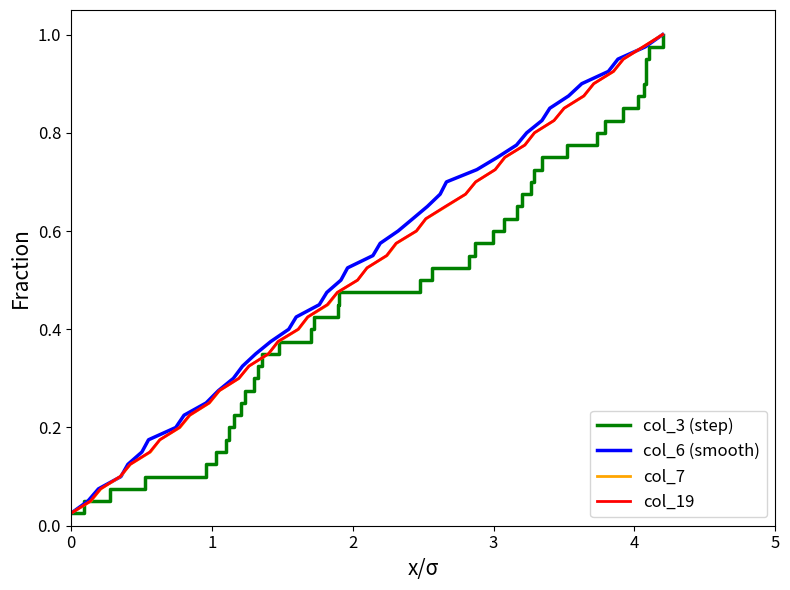

Reading left to right, list all the values displayed in this chart.

col_3 (step): 0.0	0.1	0.1	0.1	0.1	0.1	0.2	0.2	0.2	0.2	0.3	0.3	0.3	0.3	0.4	0.4	0.4	0.5	0.5	0.5	0.5	0.6	0.6	0.6	0.6	0.7	0.7	0.7	0.7	0.8	0.8	0.8	0.8	0.8	0.9	0.9	0.9	0.9	1.0	1.0
col_6 (smooth): 0.0	0.1	0.1	0.1	0.1	0.1	0.2	0.2	0.2	0.2	0.3	0.3	0.3	0.3	0.4	0.4	0.4	0.5	0.5	0.5	0.5	0.6	0.6	0.6	0.6	0.7	0.7	0.7	0.7	0.8	0.8	0.8	0.8	0.8	0.9	0.9	0.9	0.9	1.0	1.0
col_7: 0.0	0.1	0.1	0.1	0.1	0.1	0.2	0.2	0.2	0.2	0.3	0.3	0.3	0.3	0.4	0.4	0.4	0.5	0.5	0.5	0.5	0.6	0.6	0.6	0.6	0.7	0.7	0.7	0.7	0.8	0.8	0.8	0.8	0.8	0.9	0.9	0.9	0.9	1.0	1.0
col_19: 0.0	0.1	0.1	0.1	0.1	0.1	0.2	0.2	0.2	0.2	0.3	0.3	0.3	0.3	0.4	0.4	0.4	0.5	0.5	0.5	0.5	0.6	0.6	0.6	0.6	0.7	0.7	0.7	0.7	0.8	0.8	0.8	0.8	0.8	0.9	0.9	0.9	0.9	1.0	1.0